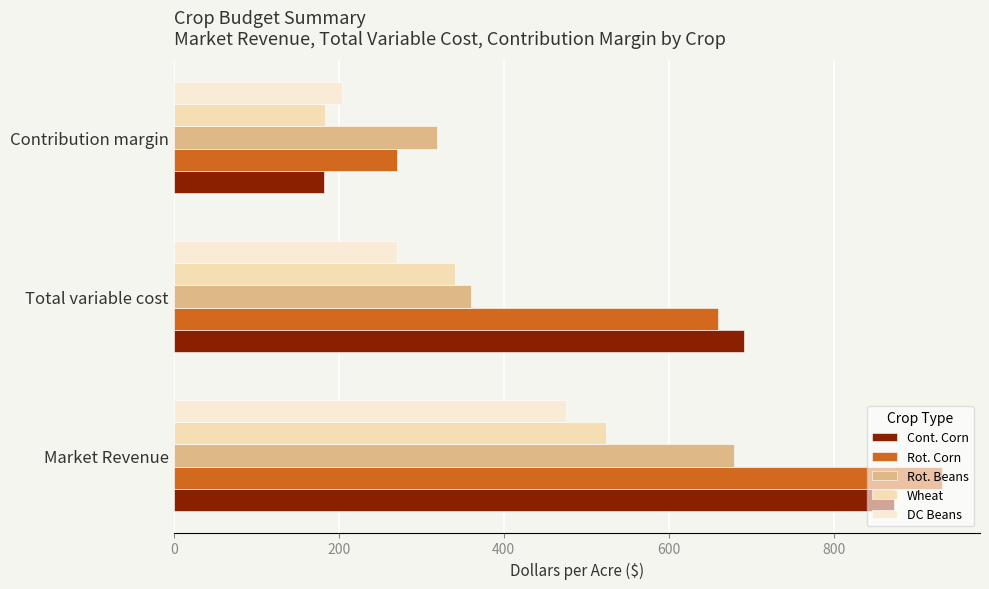

How many data points in Wheat are less than 341?

1